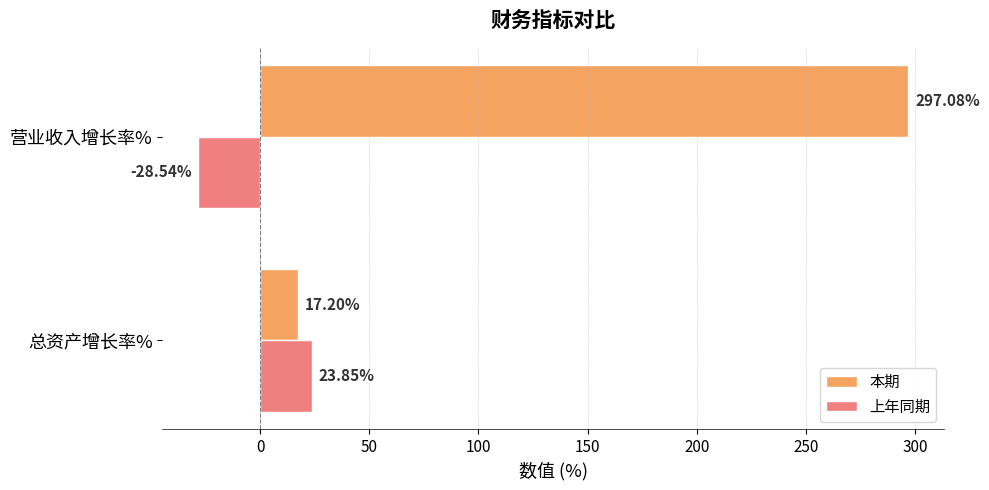

At 总资产增长率%, list the series in order from smallest to largest.

本期, 上年同期